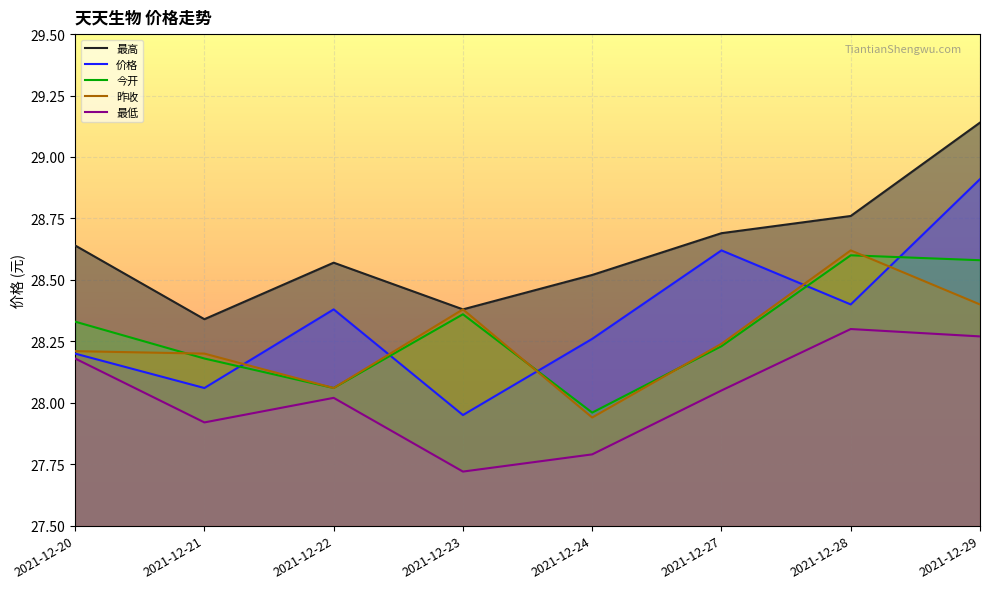

At which category does the chart reach its minimum across all series?

2021-12-23